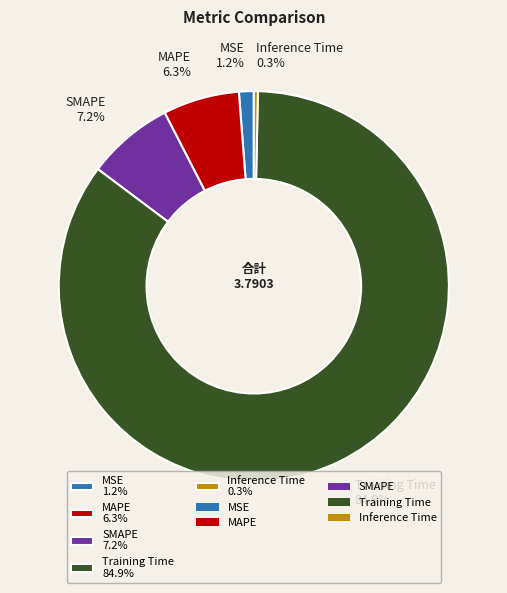

Between Training Time 84.9% and MAPE 6.3%, which is larger?

Training Time 84.9%